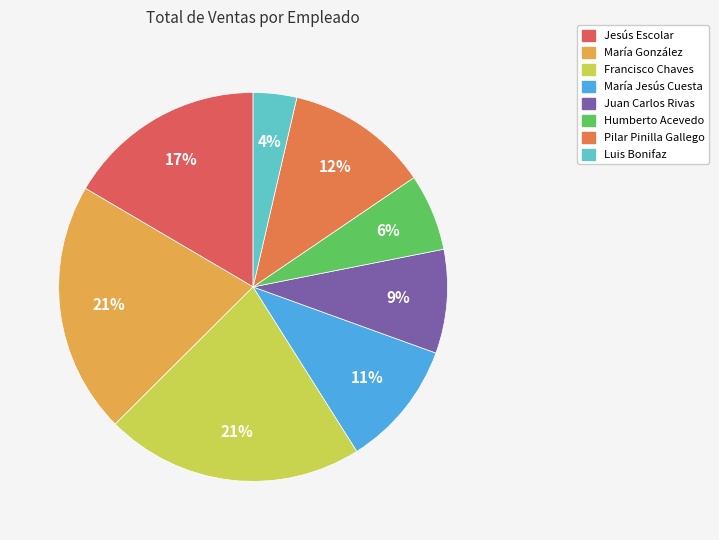

Does any single category account for the majority?

No